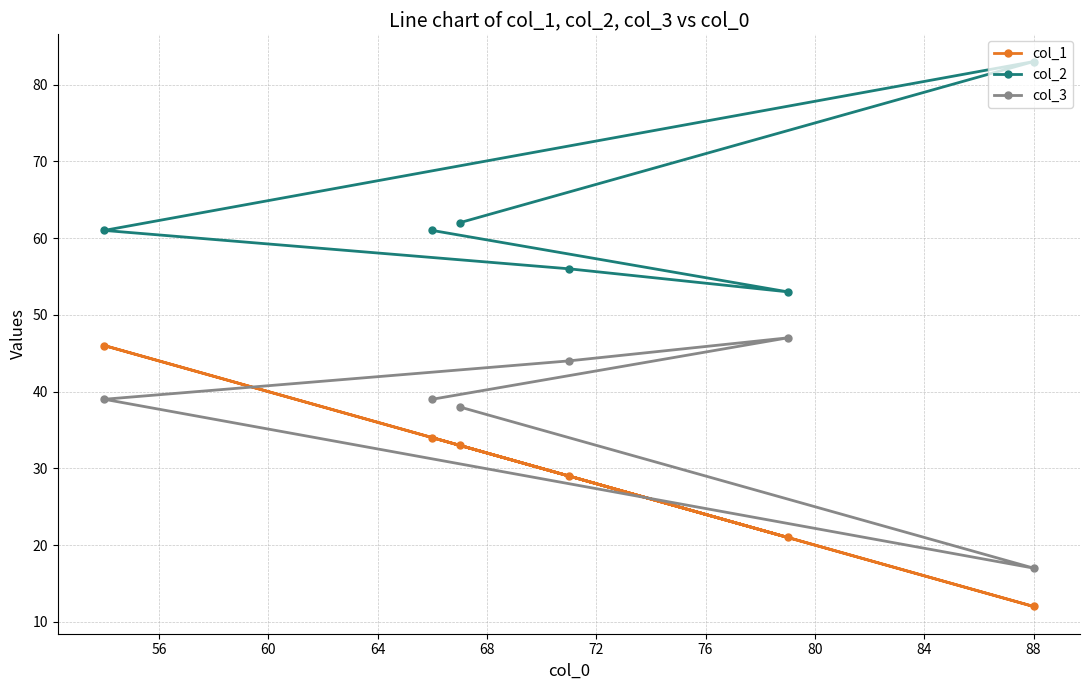

What is the smallest value displayed?

12